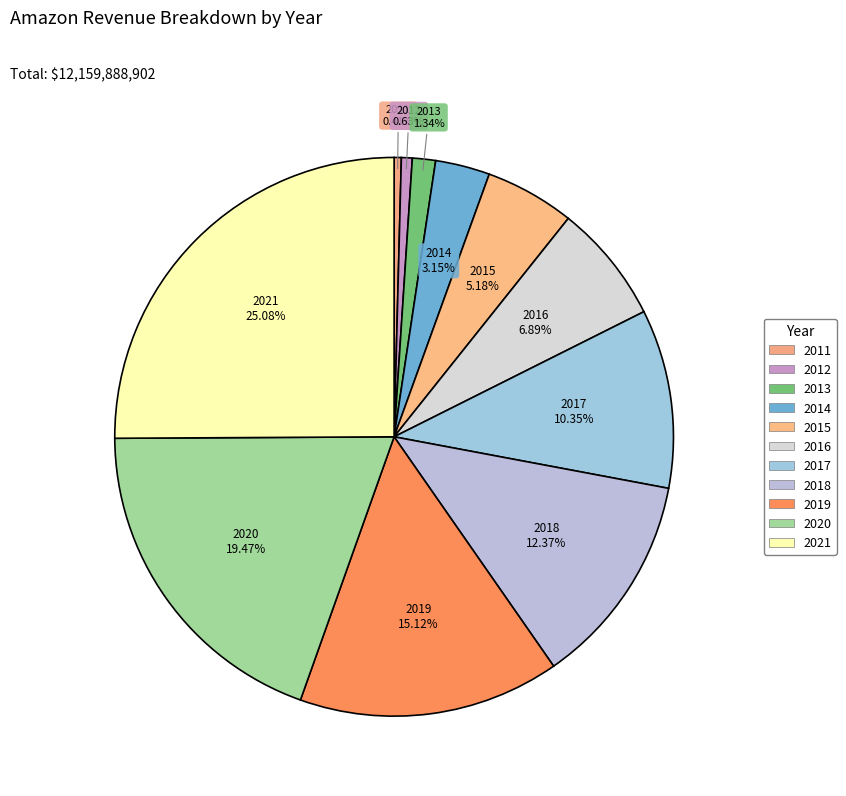

To the nearest percent, what is the average slice percentage?

9%